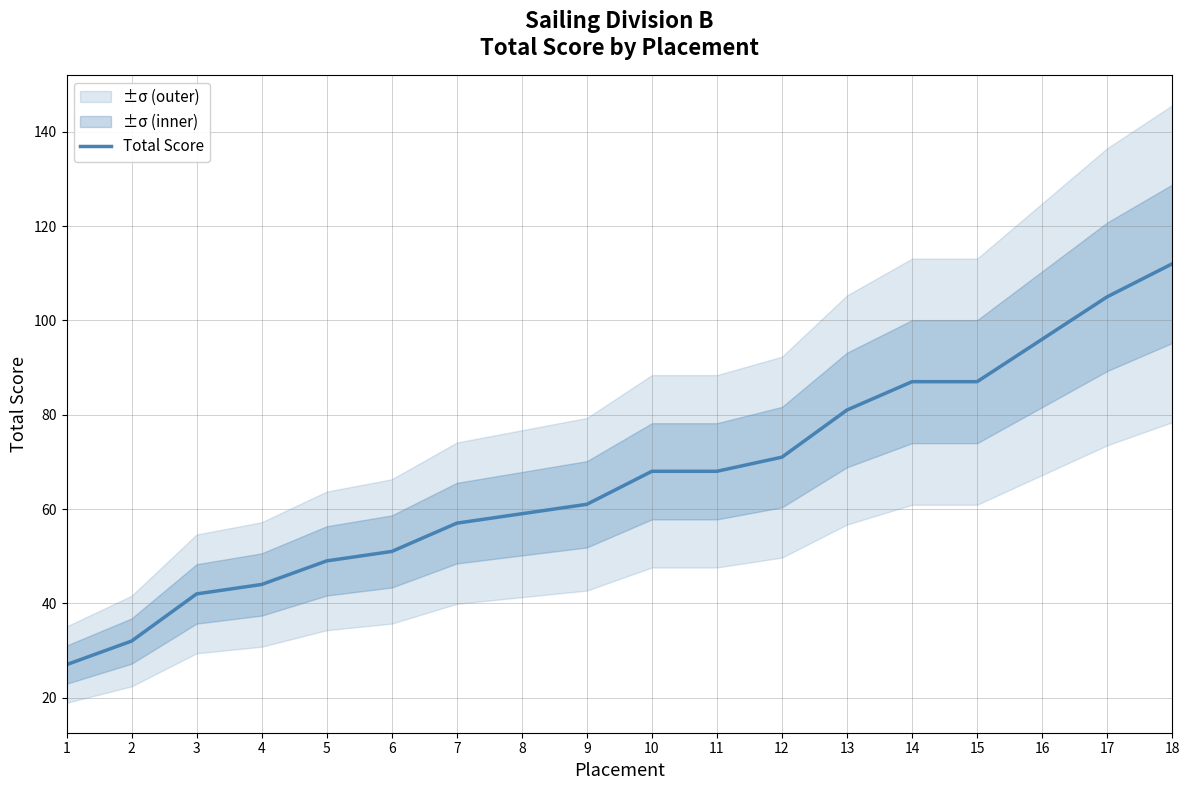

How many values are below 68?

9